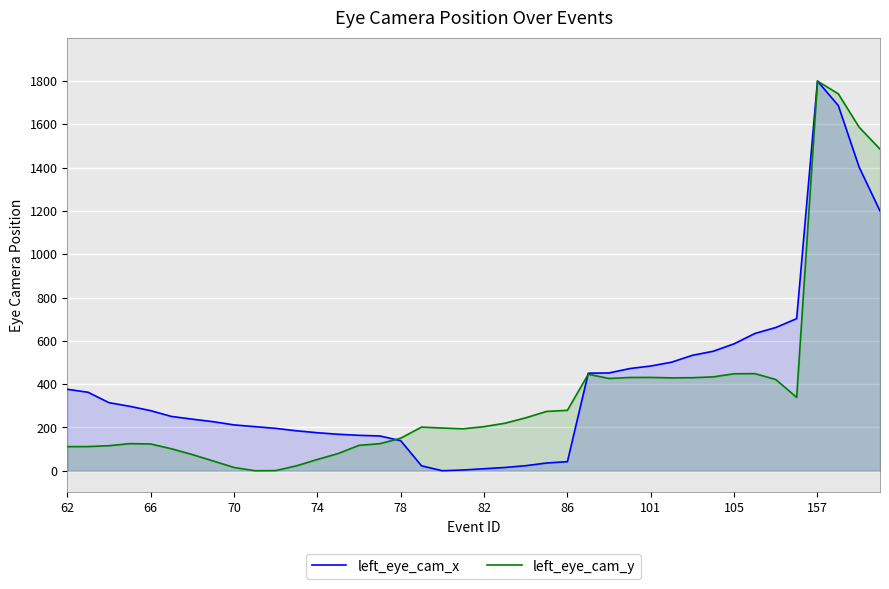

Read the left_eye_cam_x value at 78.

138.8